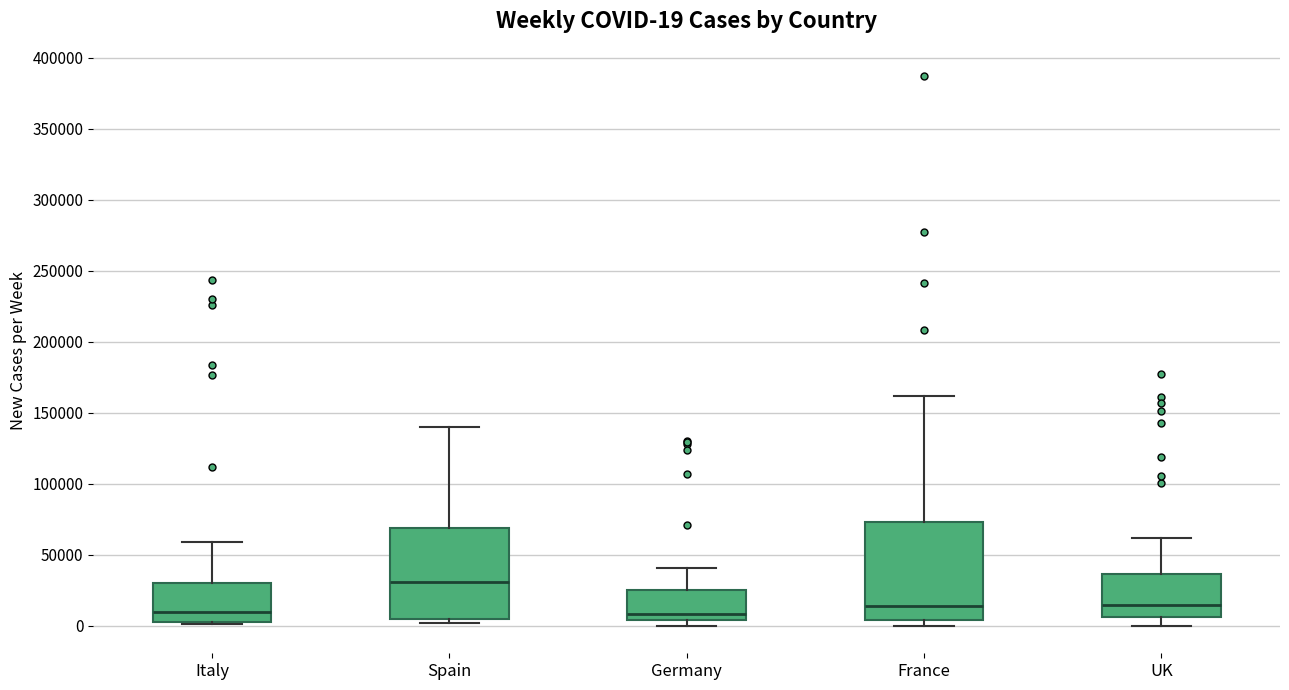

Which box has the highest median line?

Spain